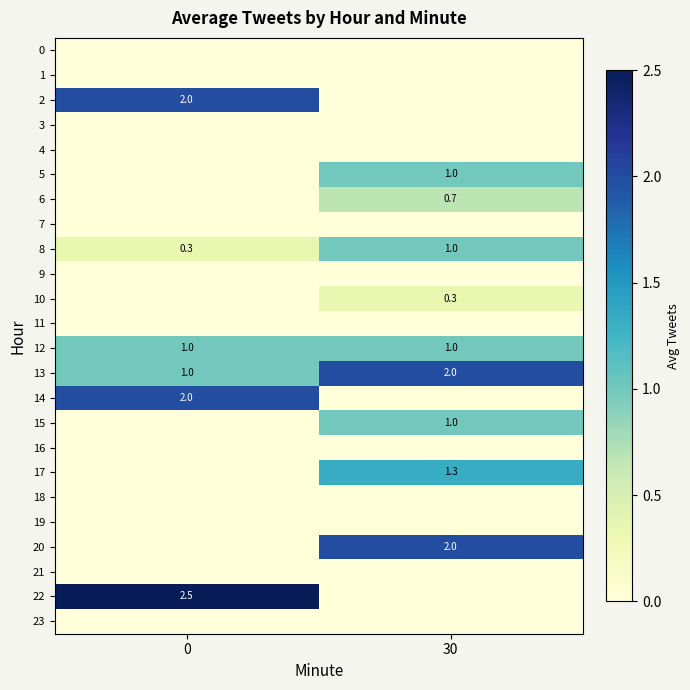

True or false: 22 has a value of 2.5 at 0.

True